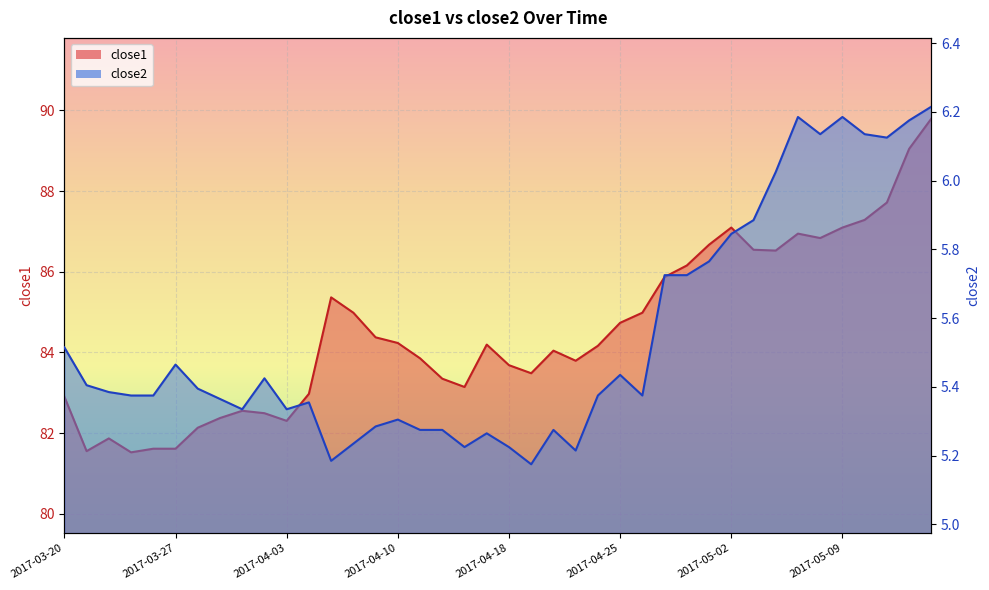

What is the label of the 28th point from the right?

2017-04-05